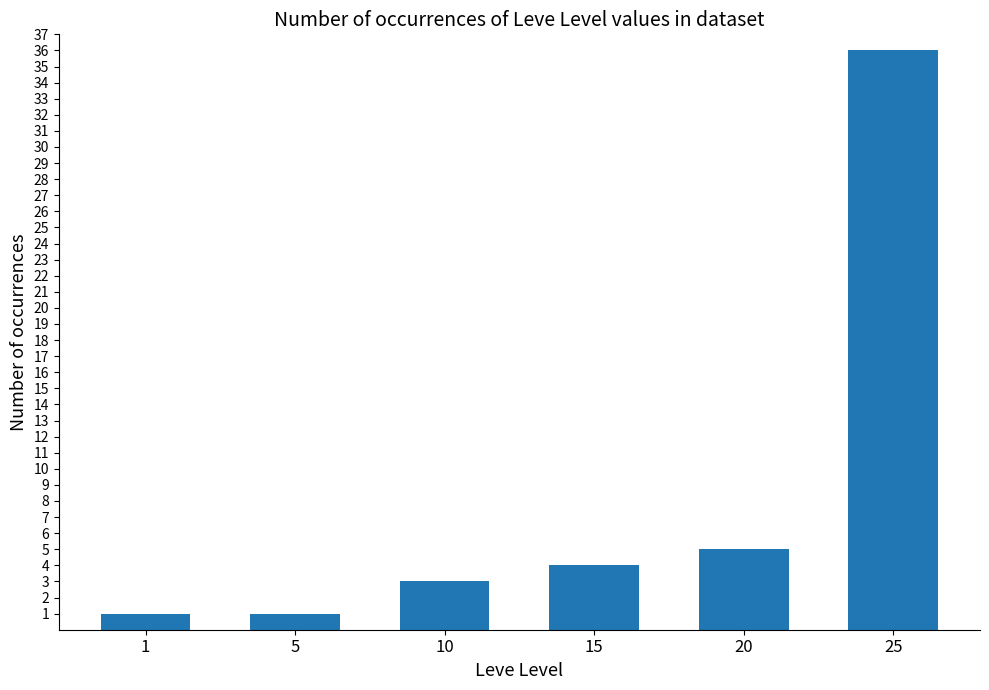

What is the maximum value shown in the chart?

36